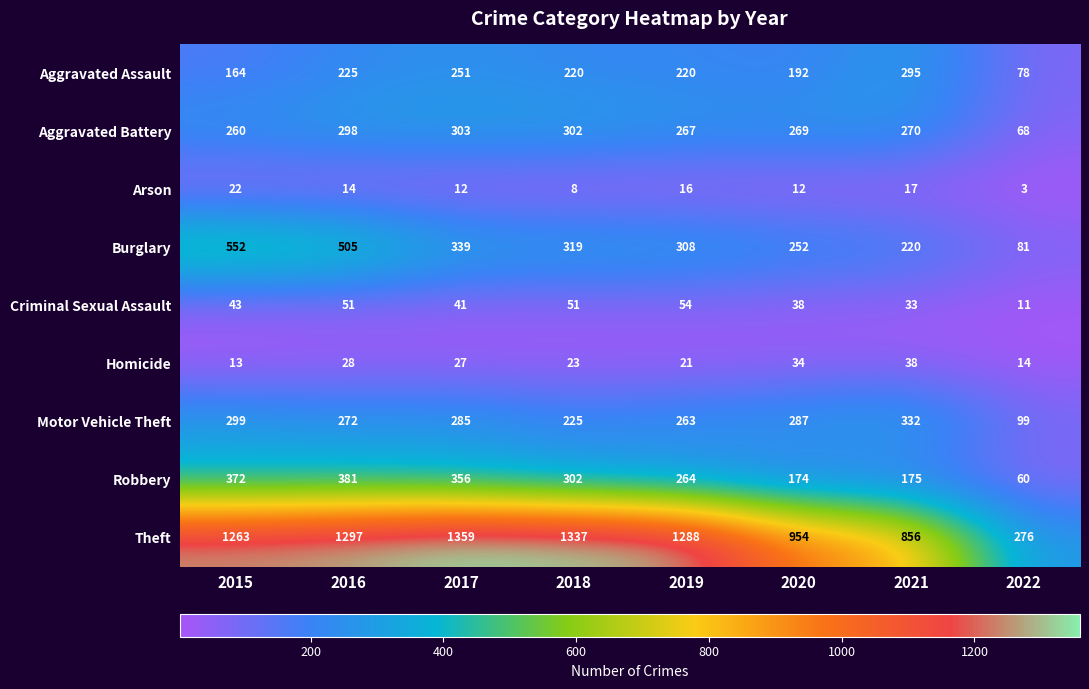

What is the lowest value of the Homicide series?

13